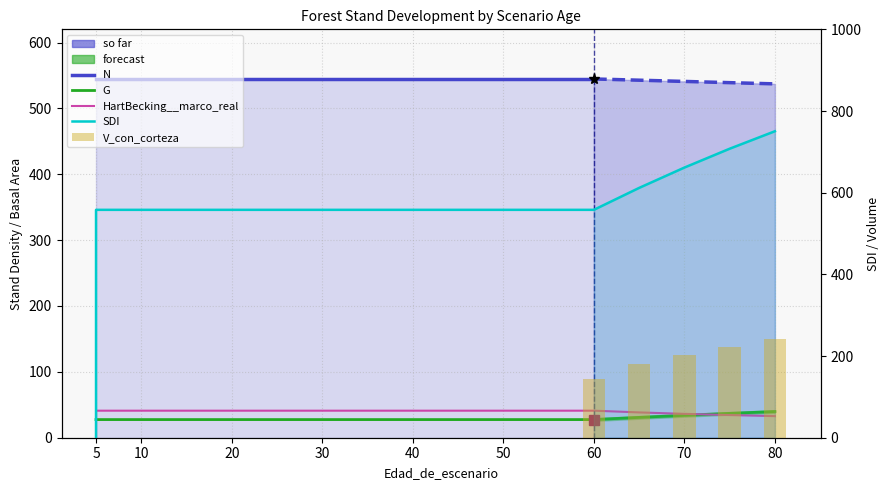

Are the bars horizontal?

No